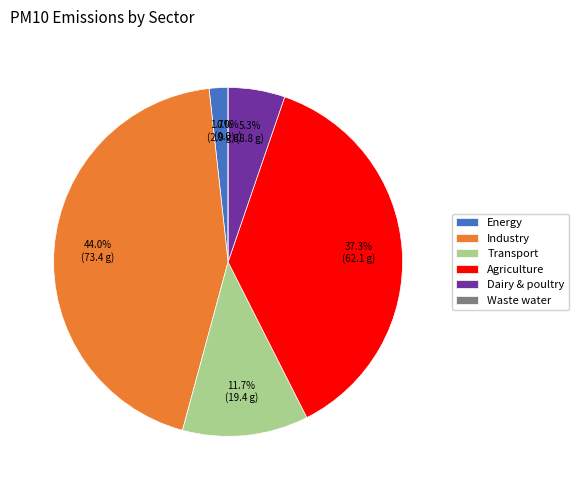

To the nearest percent, what is the difference between the largest and smallest slice percentages?

44%